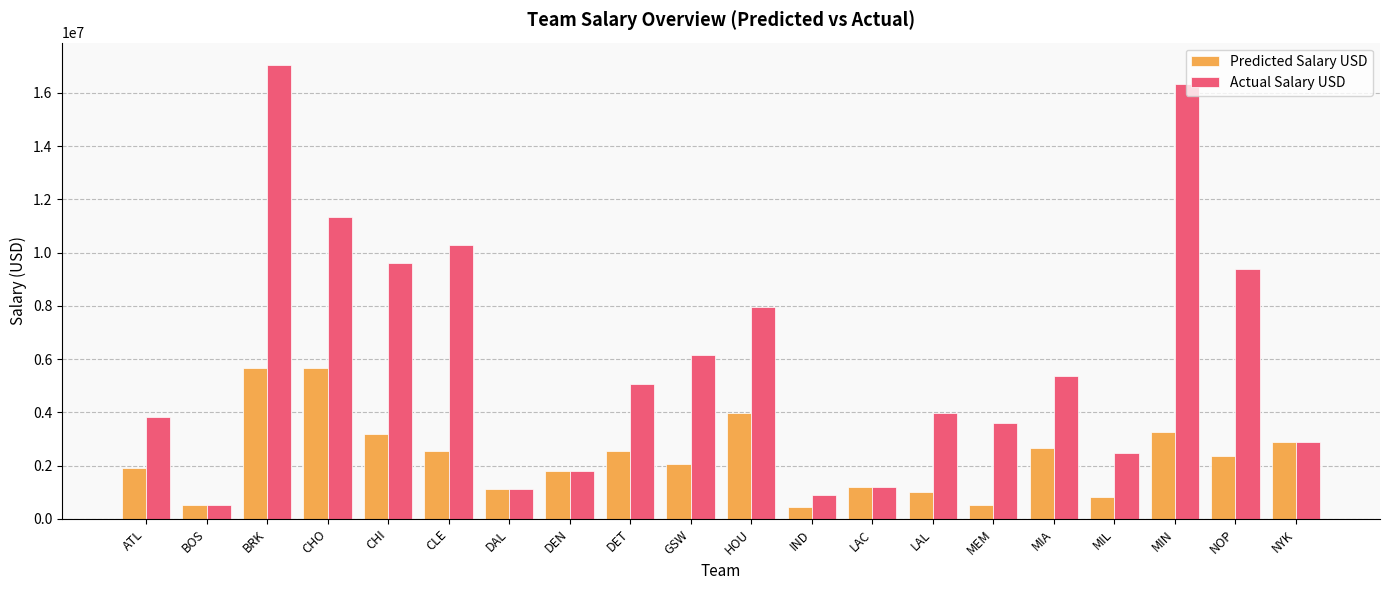

The Actual Salary USD series shows 9400754.7 at NOP. True or false?

True